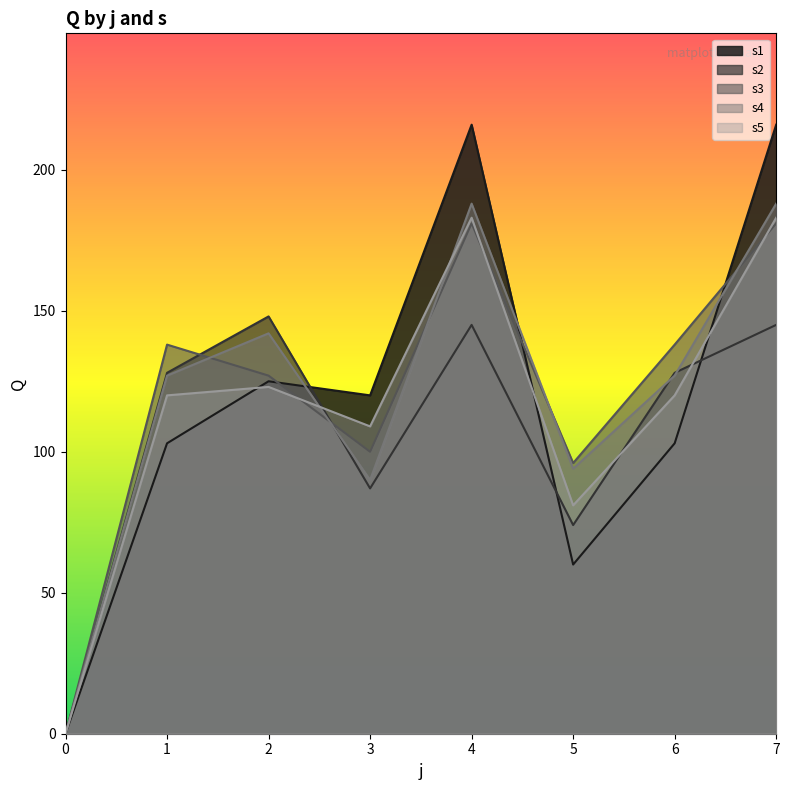

What is the sum of all s1 values?

943